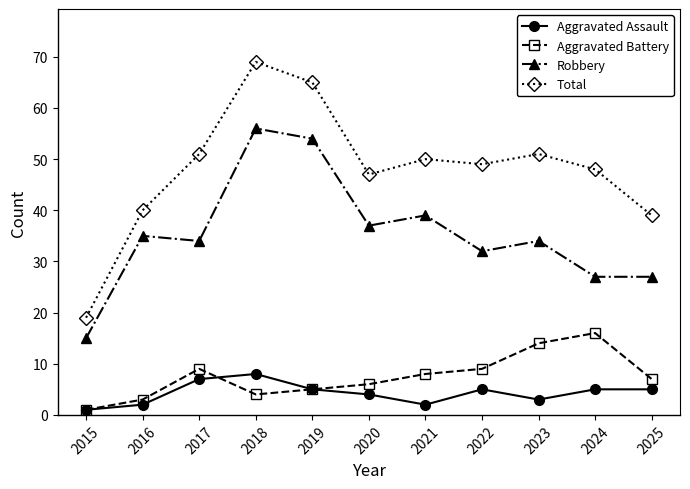

How many distinct data groups are displayed?

4